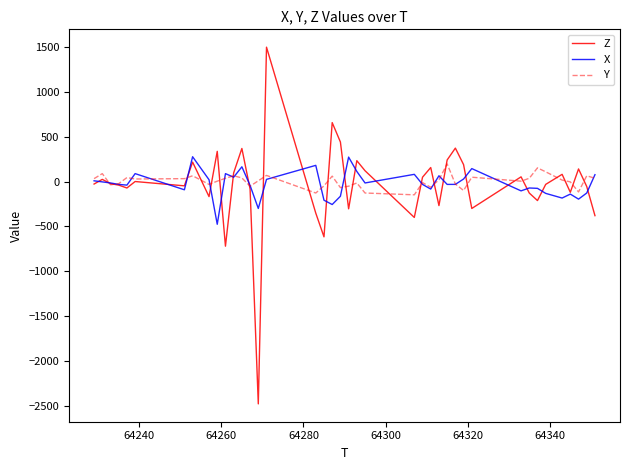

Rank the series by their maximum value, from highest to lowest.

Z, X, Y